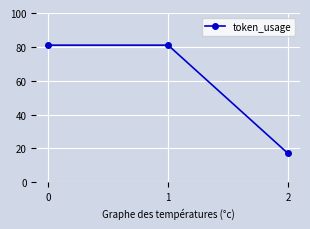

Reading right to left, transcribe all the data shown in this chart.

17	81	81